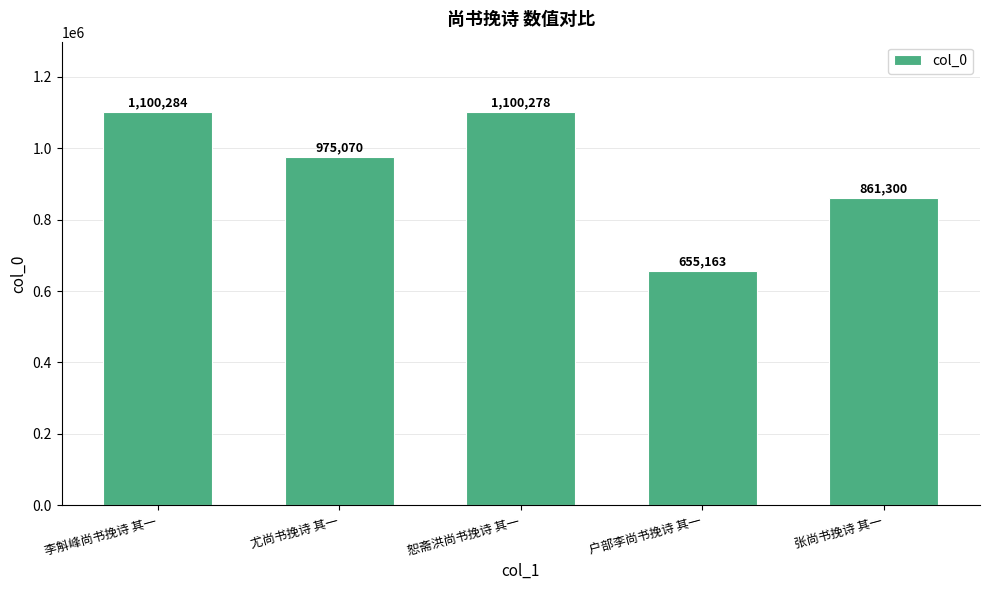

What is the value of the 3rd bar from the left?

1100278